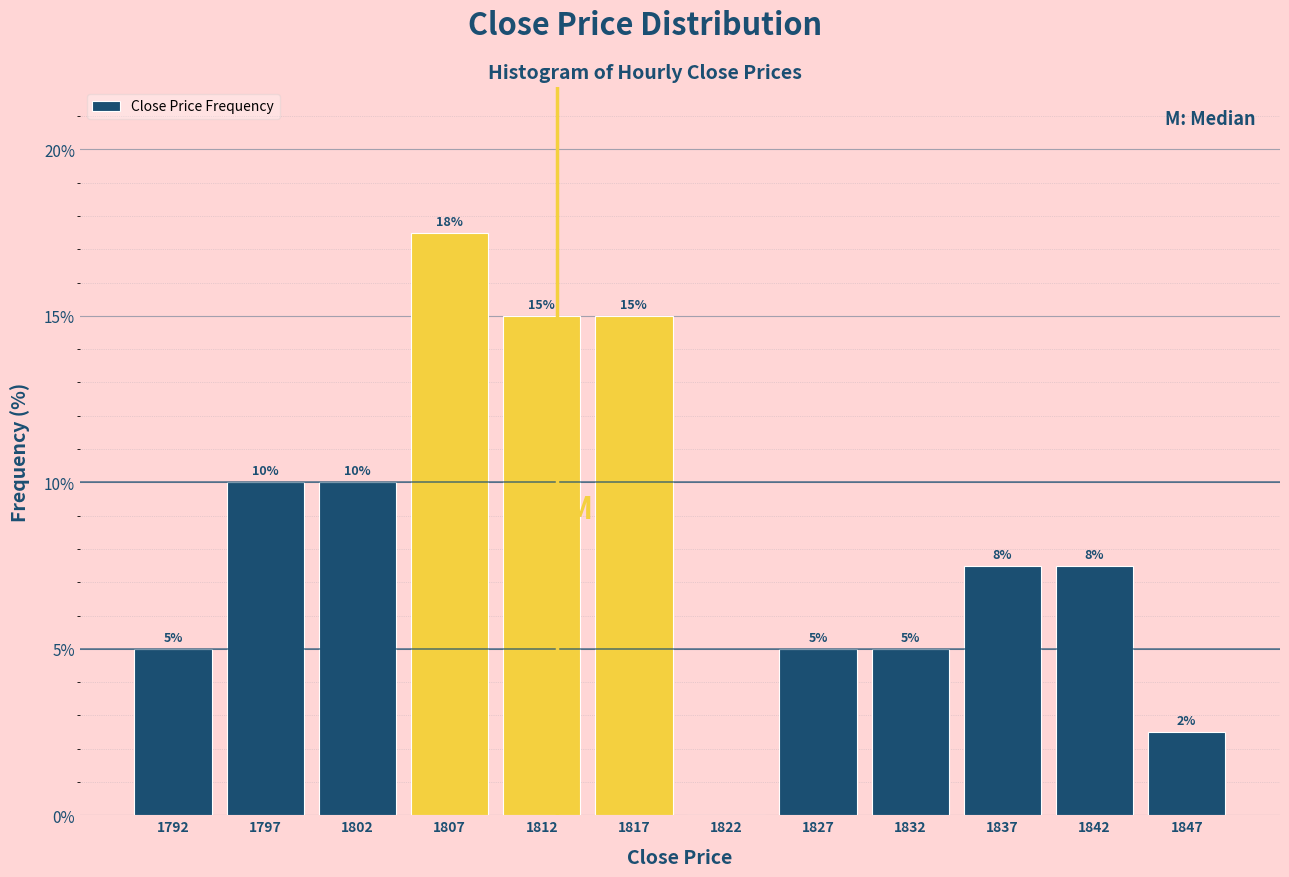

Over which range of the x-axis is the bar tallest?

1805 to 1810